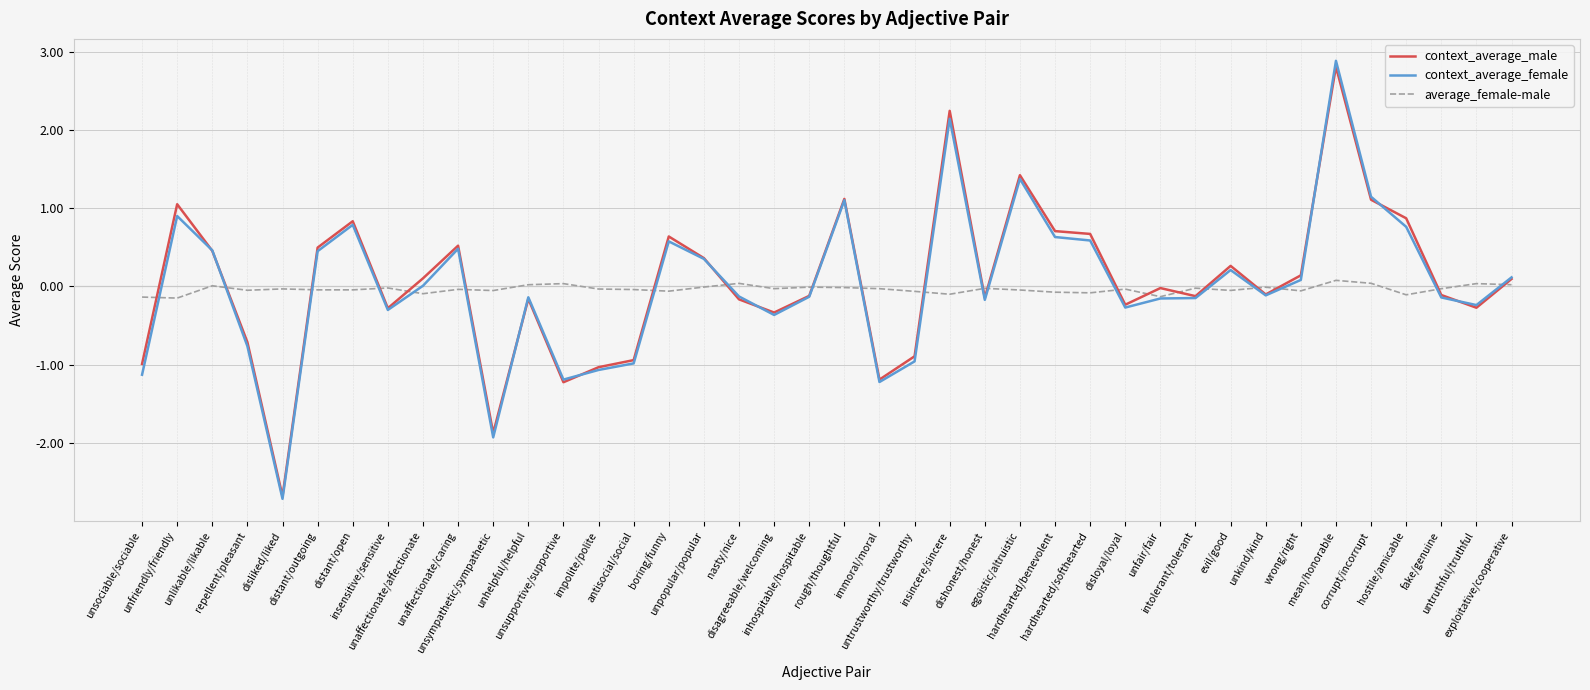

Which series has the largest range (max minus min)?

context_average_female